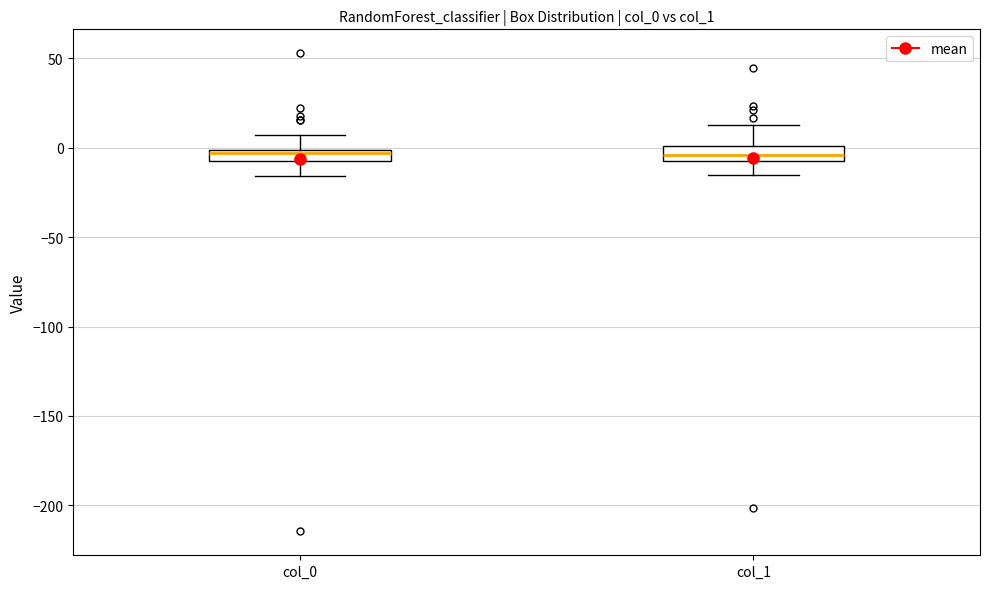

Where does the upper whisker of the box for col_1 end on the y-axis? The values are not printed on the chart, so give them approximately, as read against the axis.

15